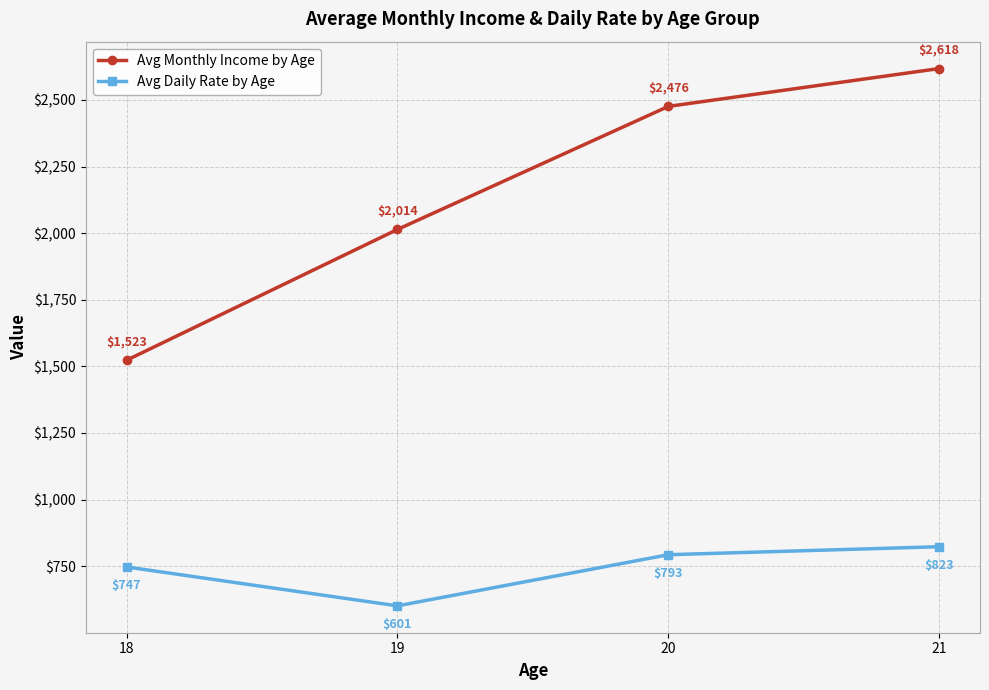

How many data points in Avg Monthly Income by Age are less than 2476?

2